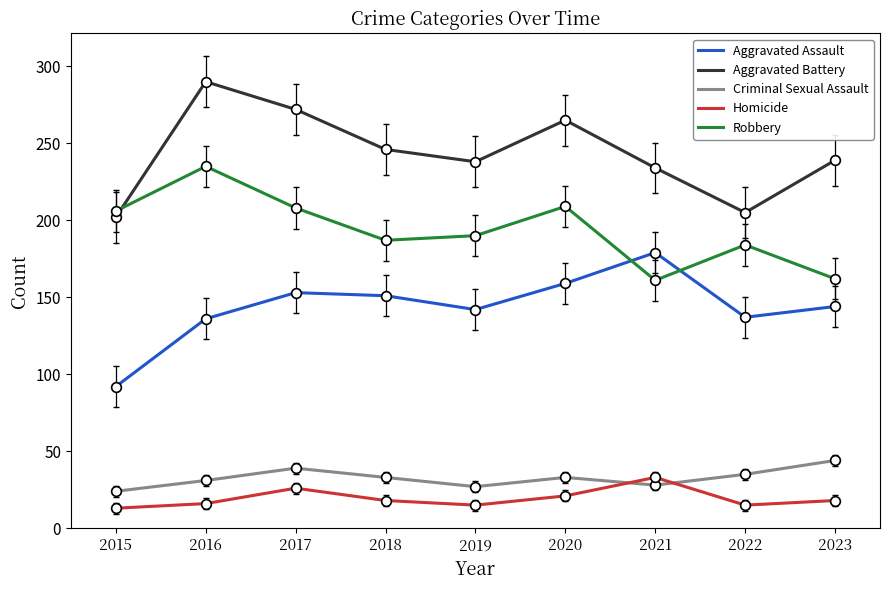

What is the difference between the highest and lowest values at 2018?

228